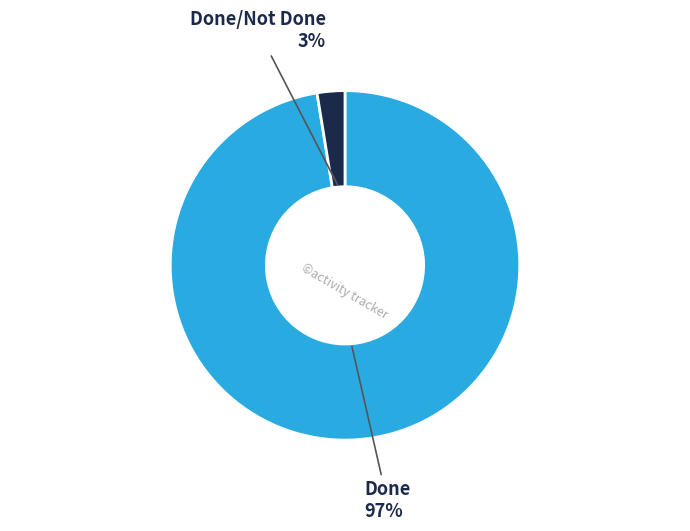

How many segments does this pie chart have?

2